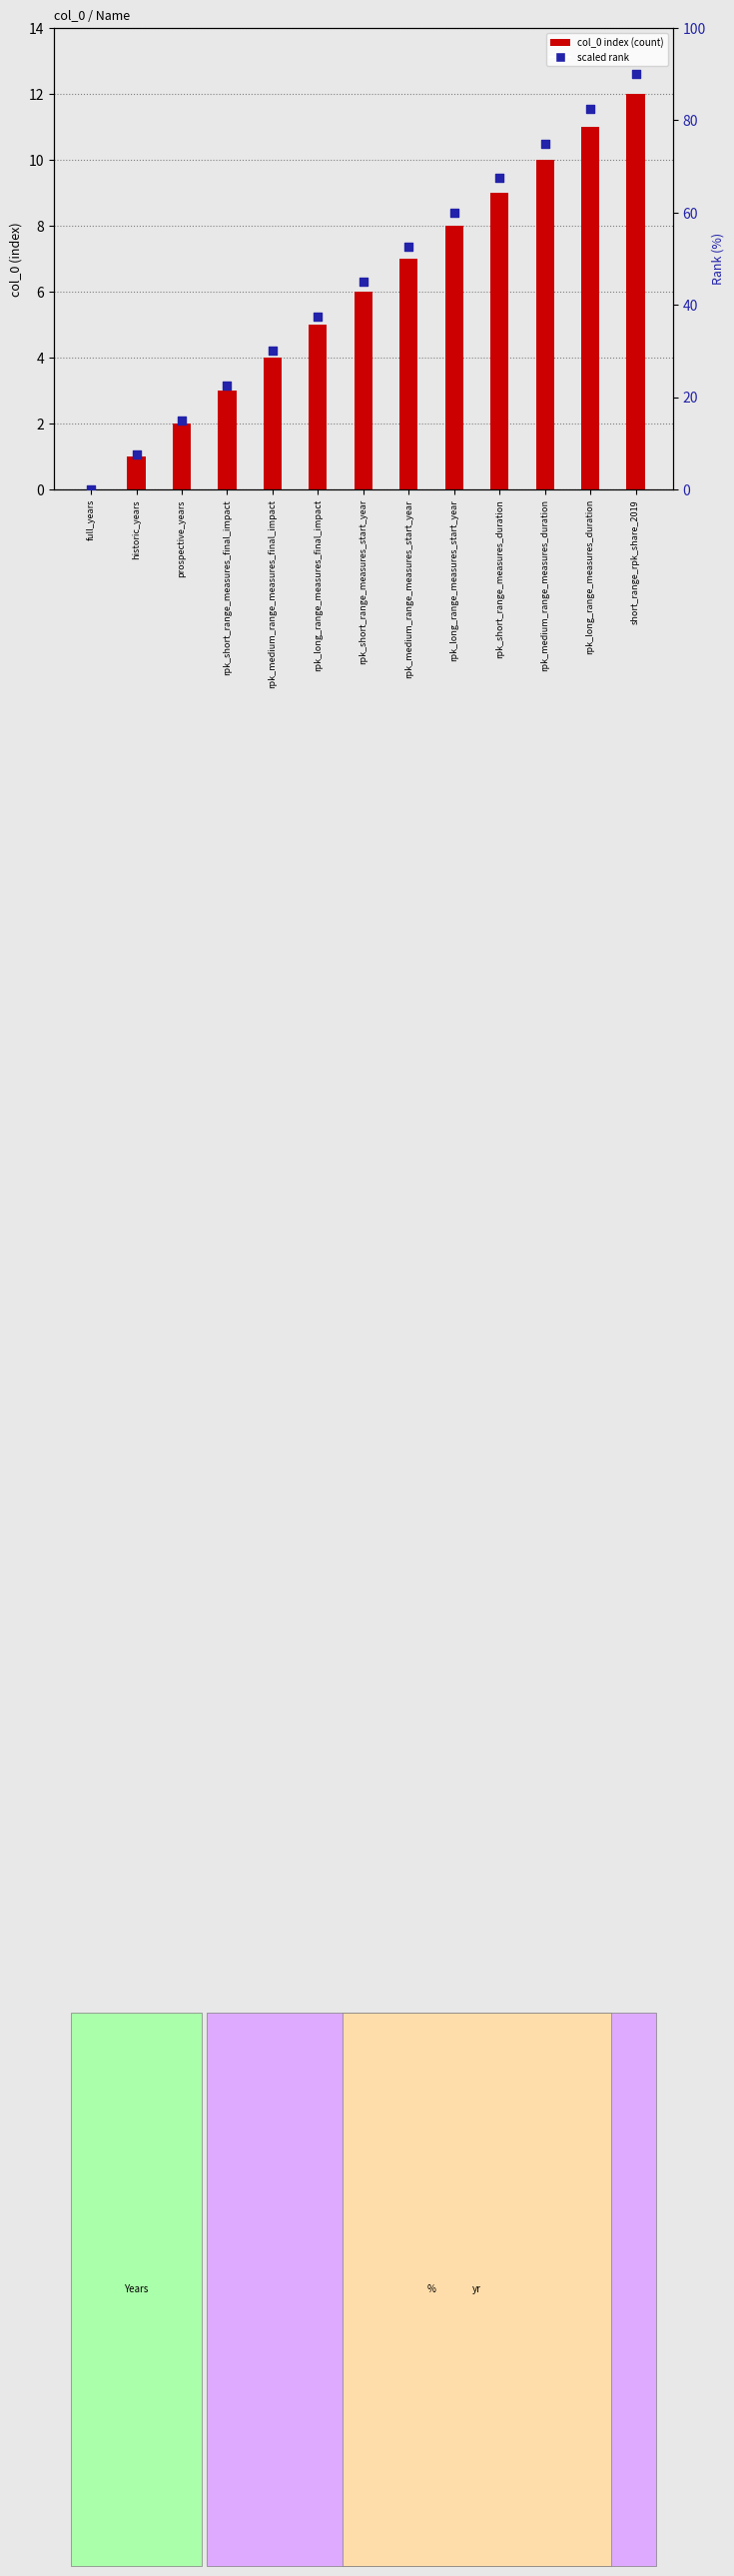

Which series contains the highest Y value?

scaled rank